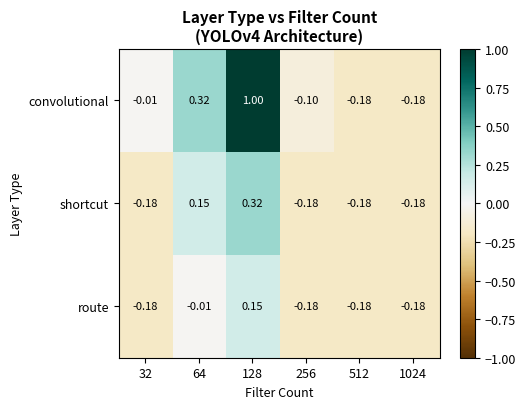

How many positive values does the convolutional series have?

2